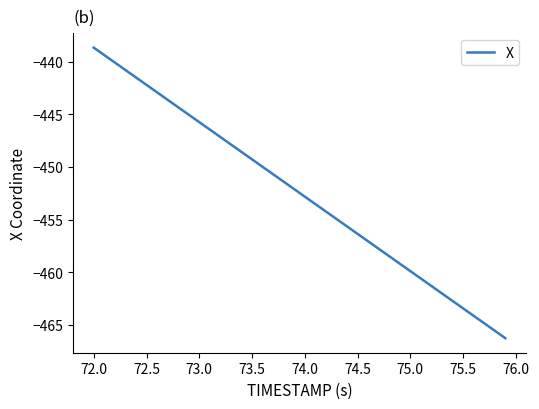

Does the chart have visible grid lines?

No